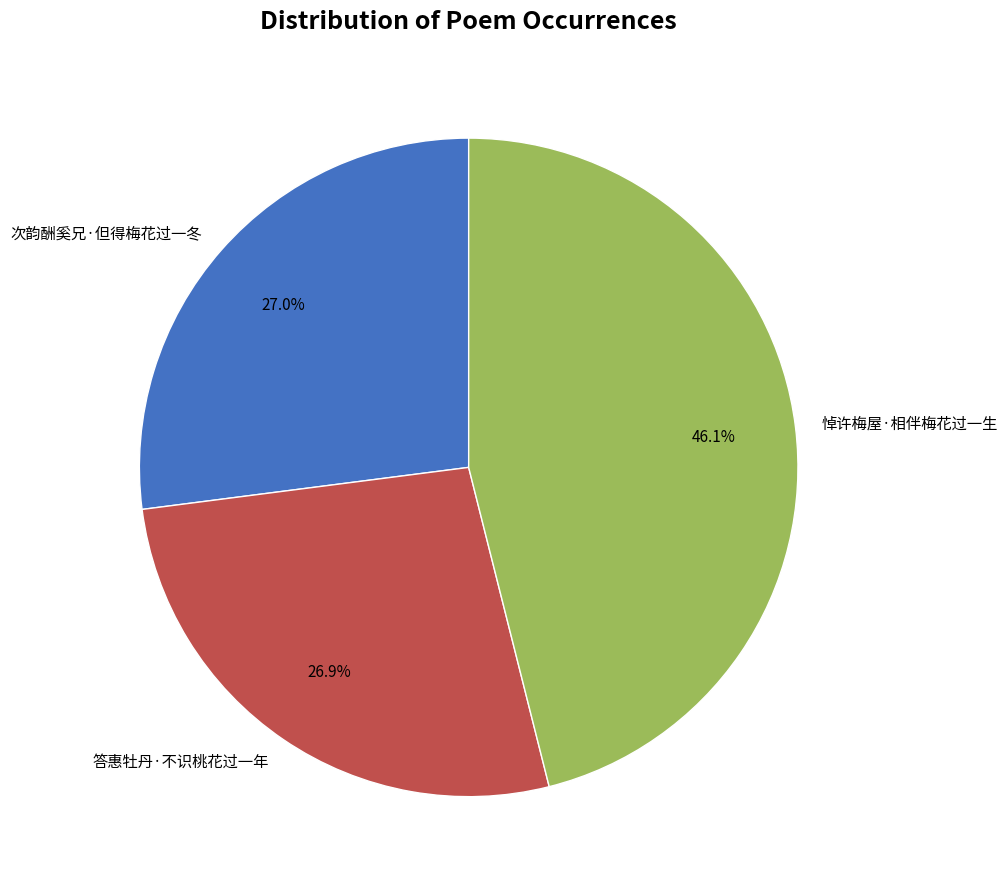

Does 次韵酬奚兄·但得梅花过一冬 account for over 50% of the chart?

No